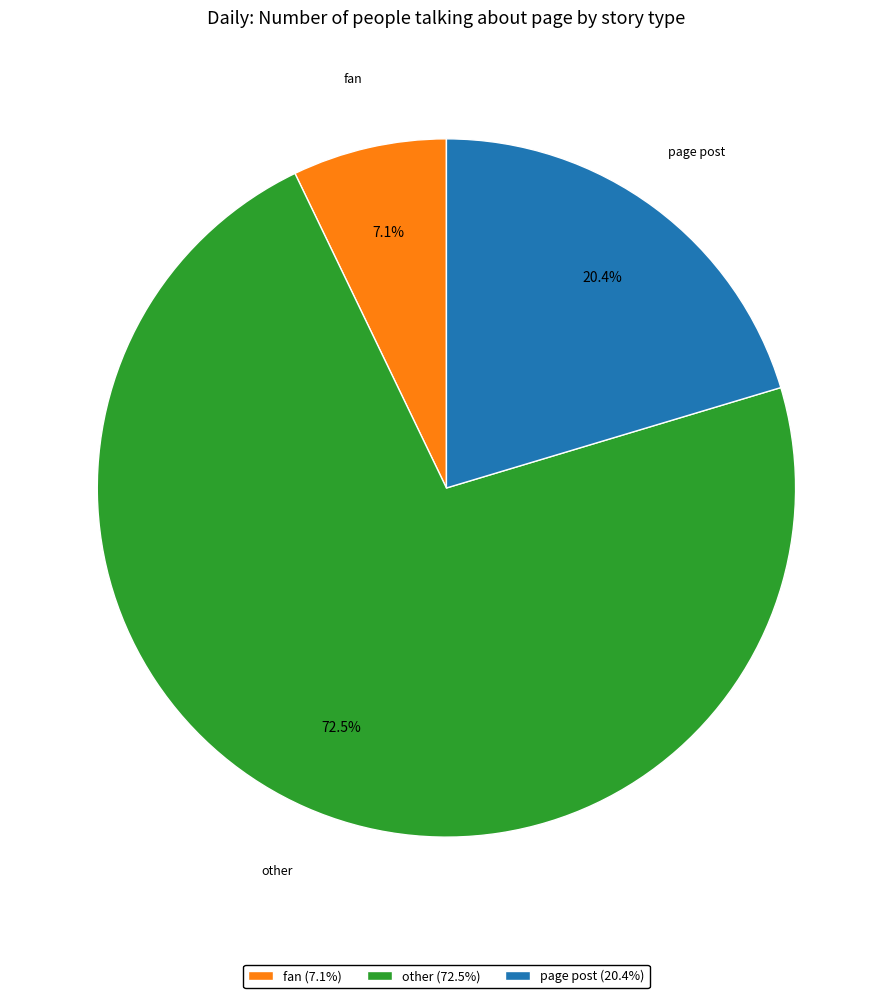

To the nearest percent, what is the average slice percentage?

33%